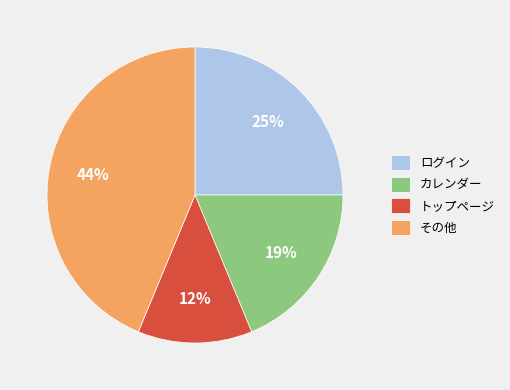

Is there a majority slice in this chart?

No